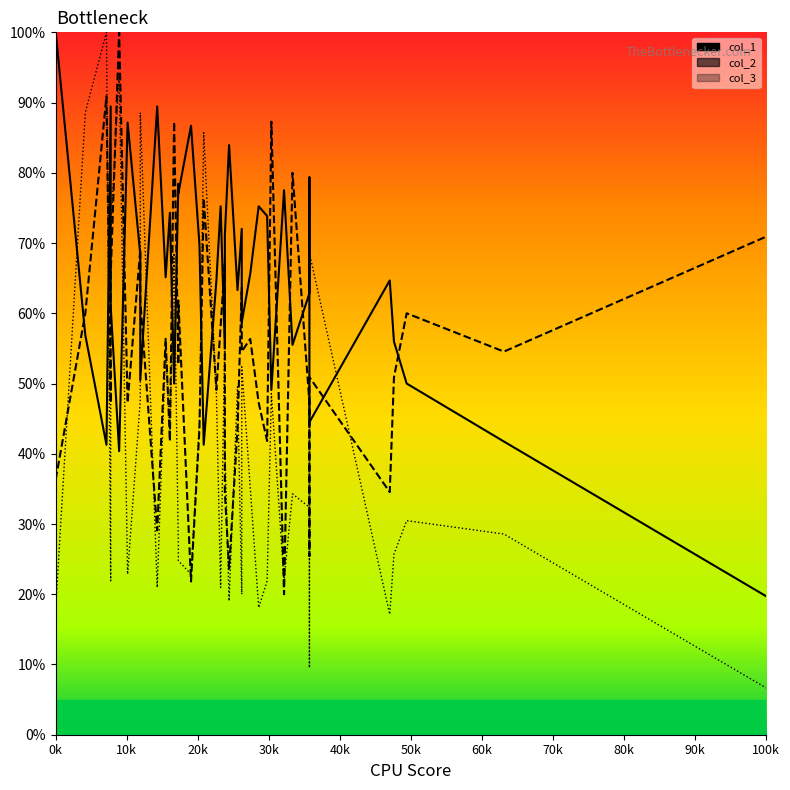

Rank the series by their average value, from highest to lowest.

col_1 line, col_2 line, col_3 line